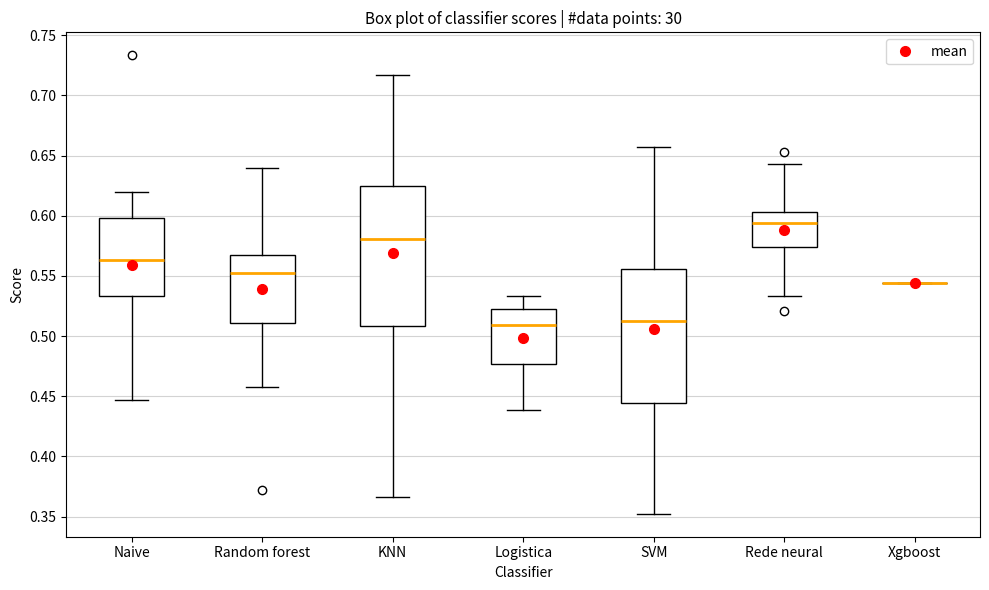

Reading left to right, read every box against the y-axis: the position of its median line, the range the box covers, and the ends of its whiskers. The values are not printed on the chart, so give them approximately, as read against the axis.

Naive: median 0.565, box 0.535 to 0.600, whiskers 0.445 to 0.620
Random forest: median 0.550, box 0.510 to 0.565, whiskers 0.460 to 0.640
KNN: median 0.580, box 0.510 to 0.625, whiskers 0.365 to 0.715
Logistica: median 0.510, box 0.475 to 0.520, whiskers 0.440 to 0.535
SVM: median 0.515, box 0.445 to 0.555, whiskers 0.350 to 0.655
Rede neural: median 0.595, box 0.575 to 0.605, whiskers 0.535 to 0.645
Xgboost: box collapsed to a line at 0.545, whiskers 0.545 to 0.545